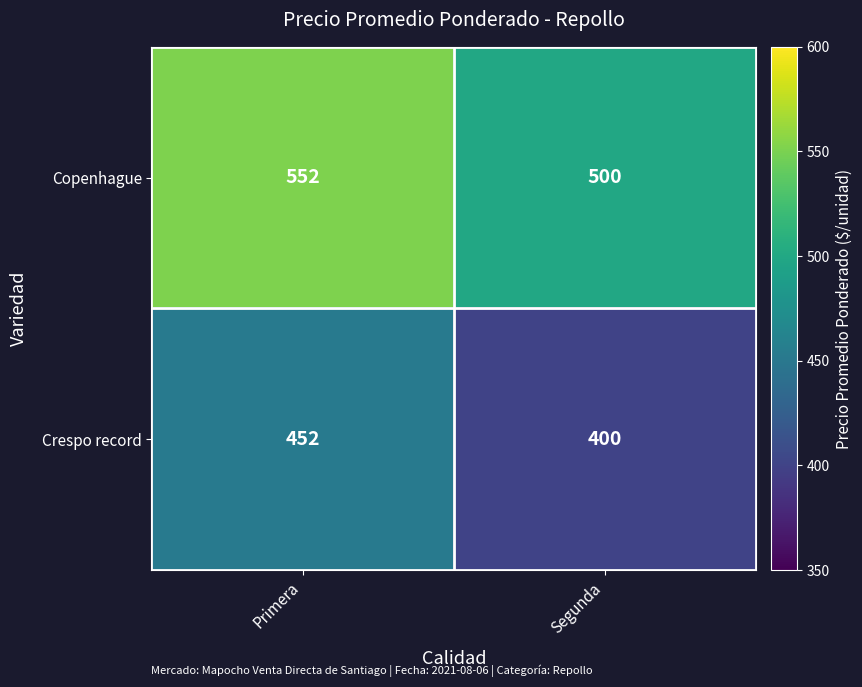

How many series are shown in this chart?

2